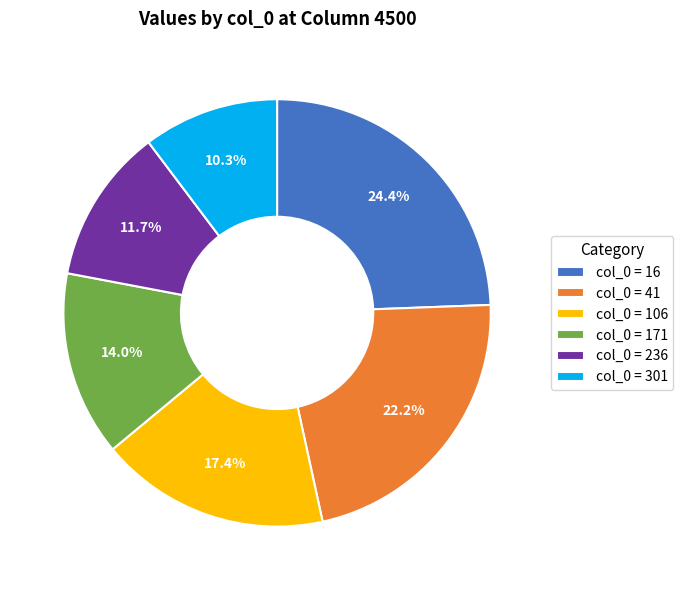

Between col_0 = 171 and col_0 = 236, which is larger?

col_0 = 171